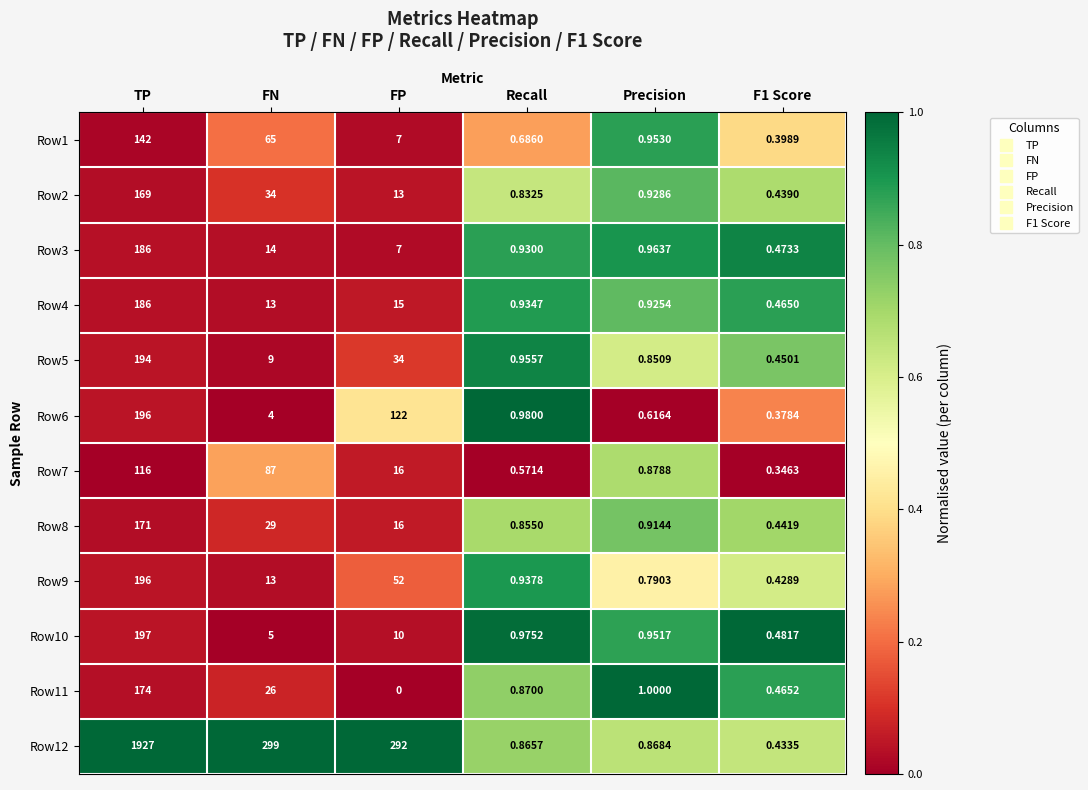

Which label corresponds to the smallest value in the chart?

FP